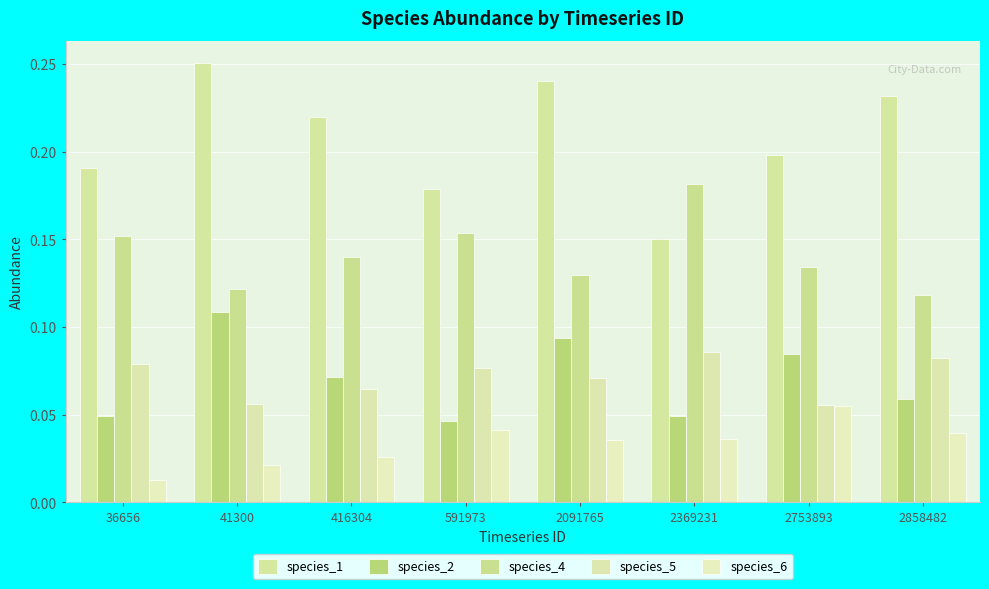

How many series are shown in this chart?

5